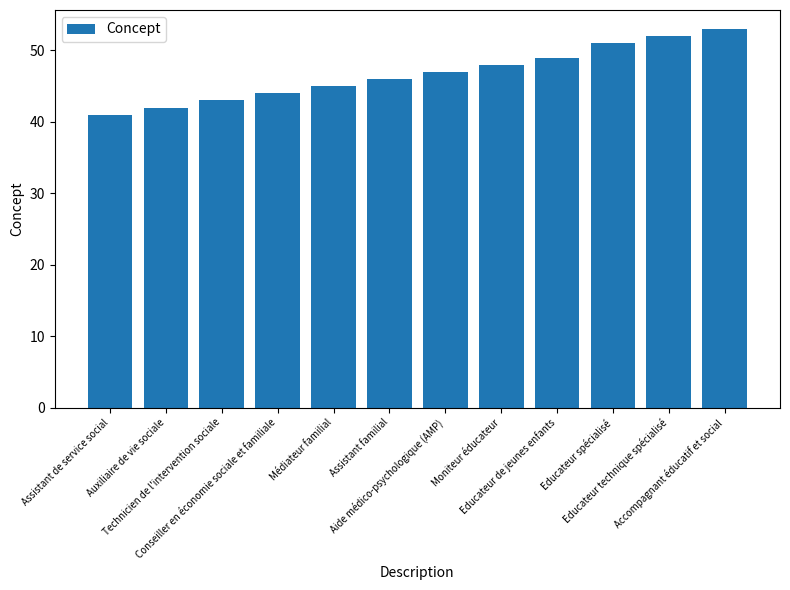

The value at Moniteur éducateur is 33. True or false?

False